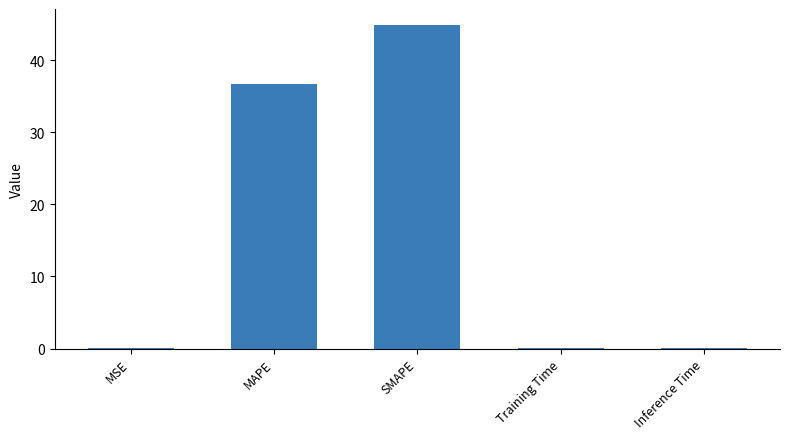

What is the sum of all values?

81.6